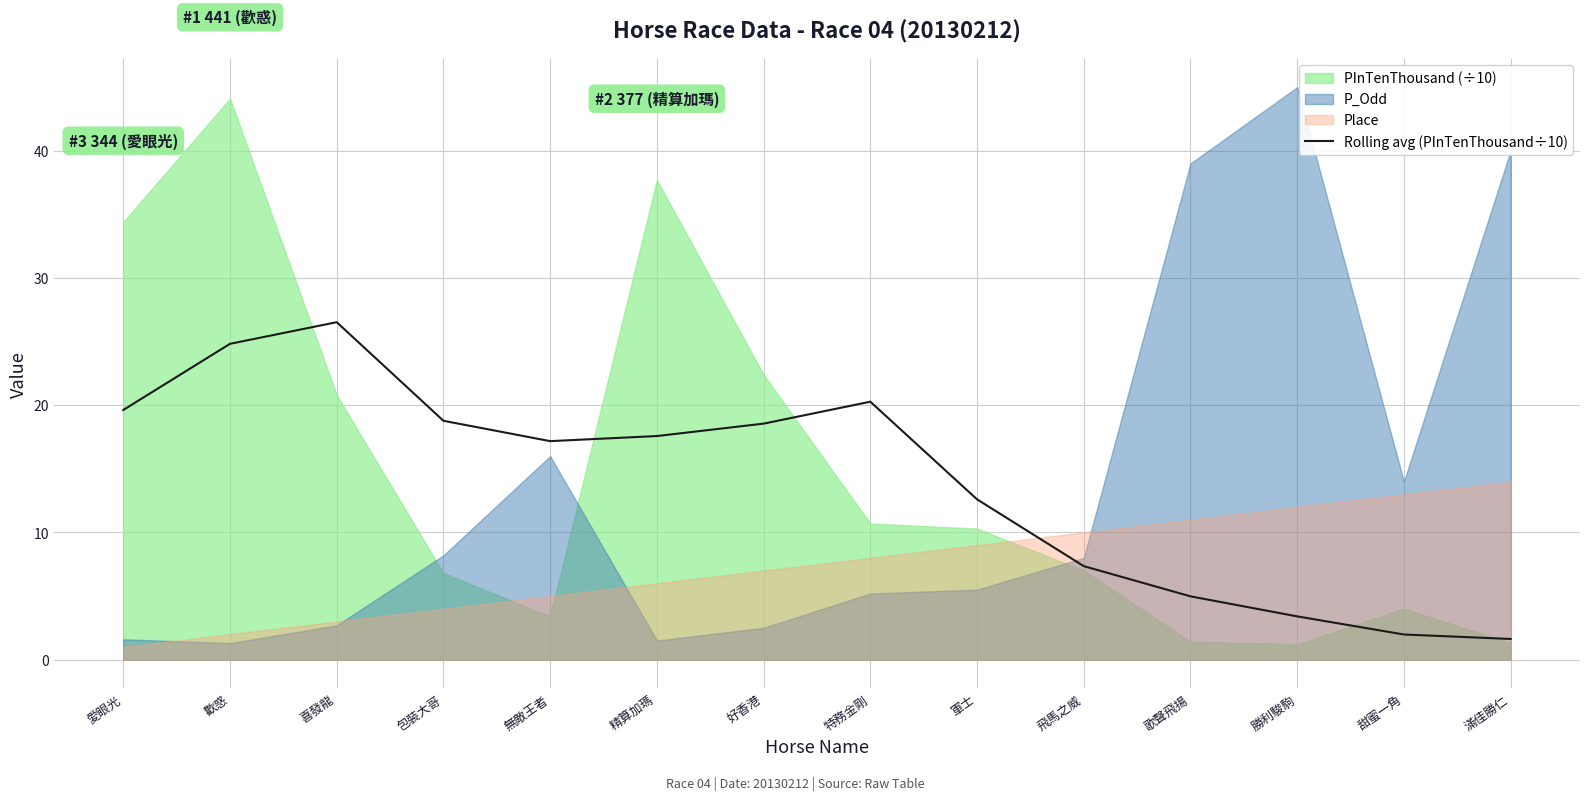

Which has a higher value, 滿佳勝仁 or 甜蜜一角?

甜蜜一角